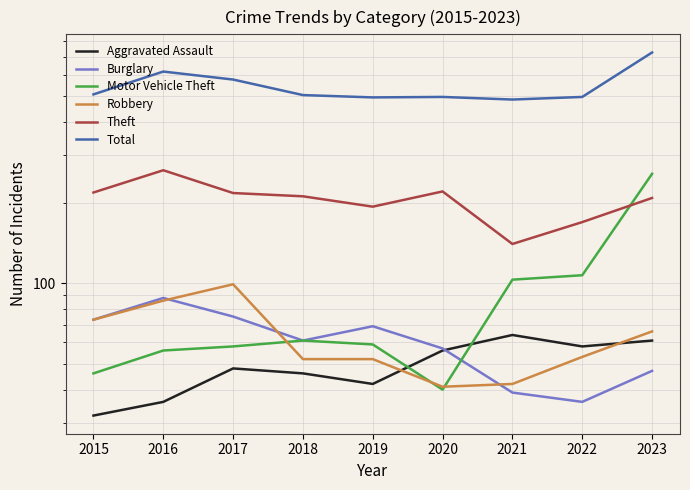

In Aggravated Assault, how many points are higher than both neighbors (excluding endpoints)?

2